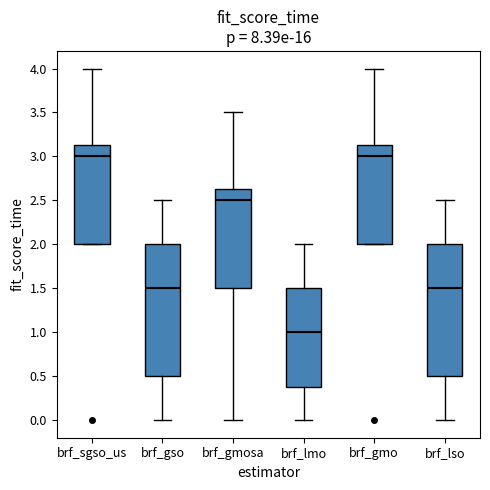

Where is the lower edge of the box for brf_gmo on the y-axis? The values are not printed on the chart, so give them approximately, as read against the axis.

2.00